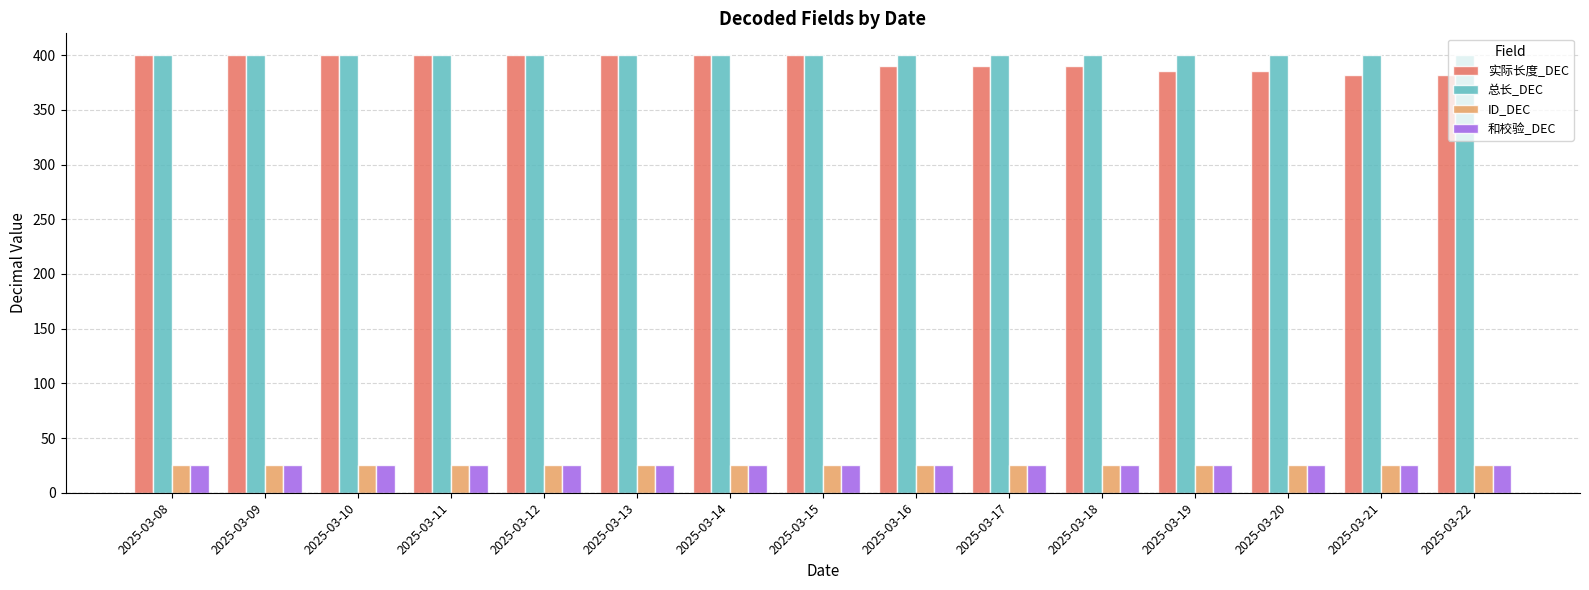

Are the bars grouped side by side (vs. stacked)?

Yes